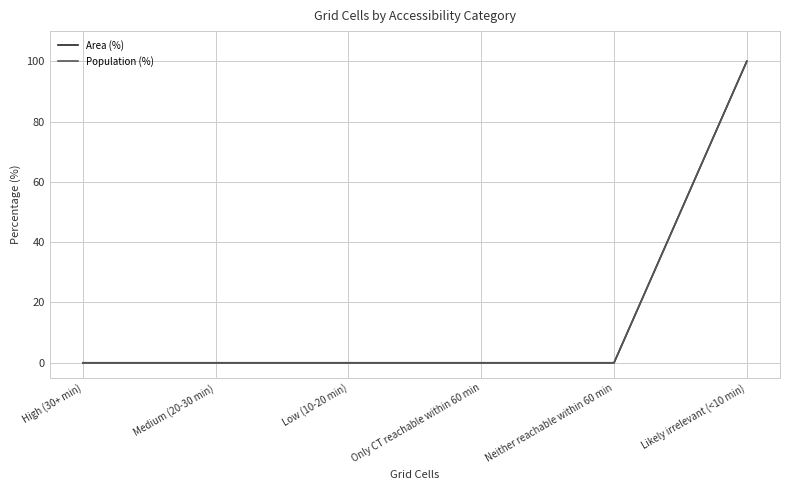

Reading left to right, extract all data points from this chart.

Area (%): 0	0	0	0	0	100
Population (%): 0	0	0	0	0	100